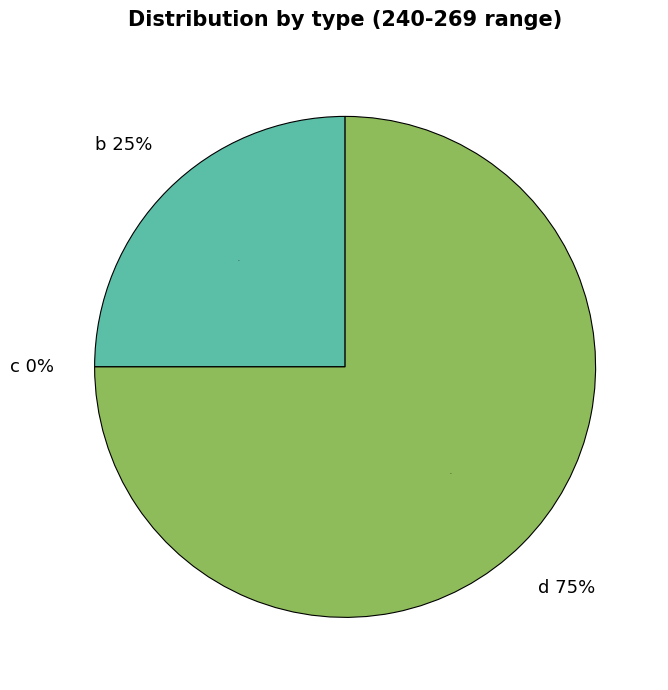

Is it true that d is 87% of the pie?

False